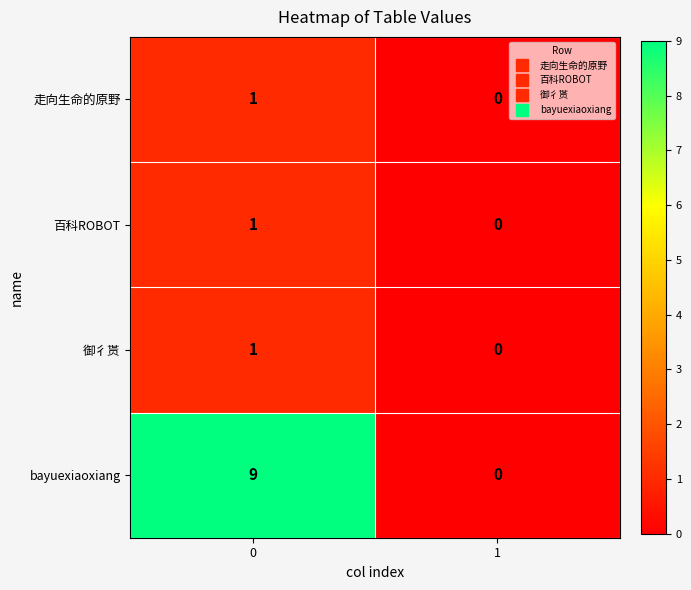

Between 0 and 1, which series saw the biggest shift?

bayuexiaoxiang